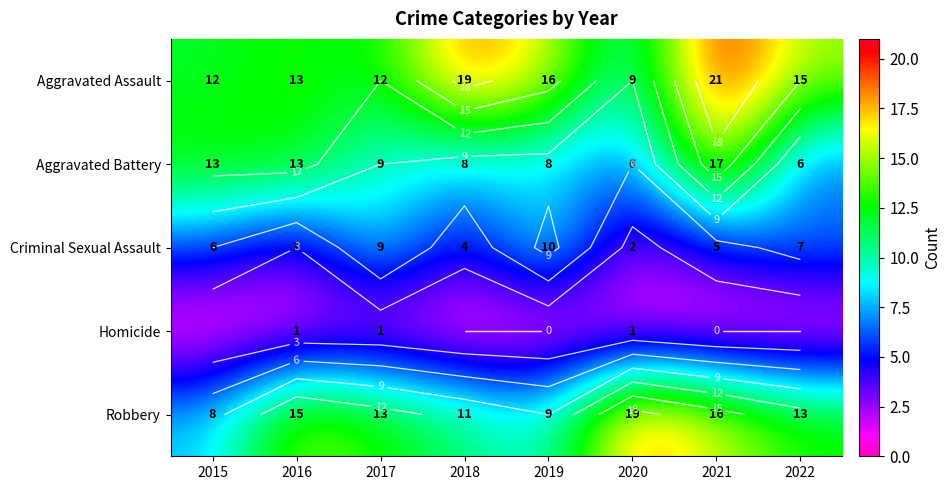

Which category has the highest value across all series?

2021